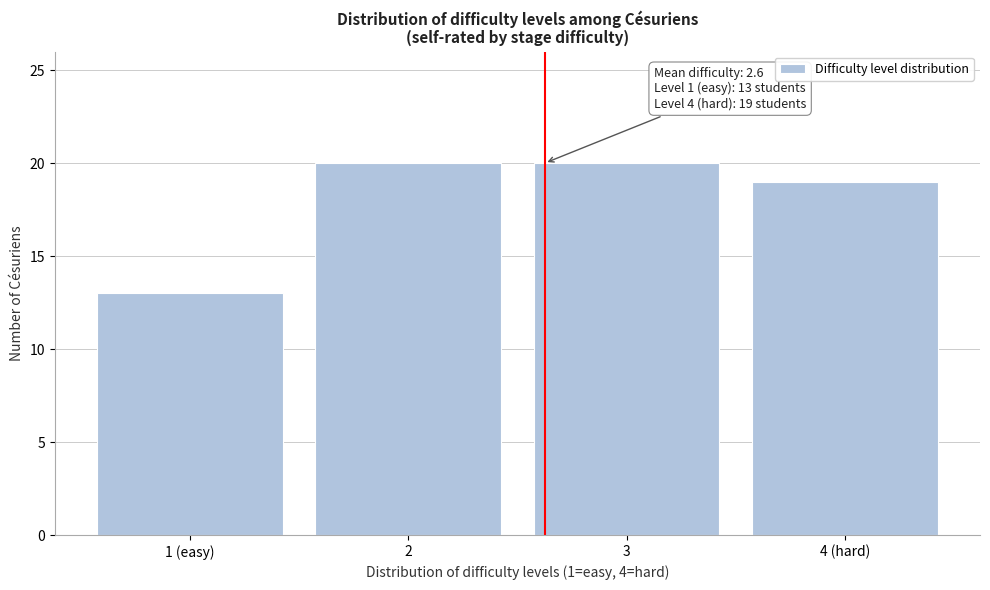

Reading left to right, extract all data points from this chart.

13	20	20	19